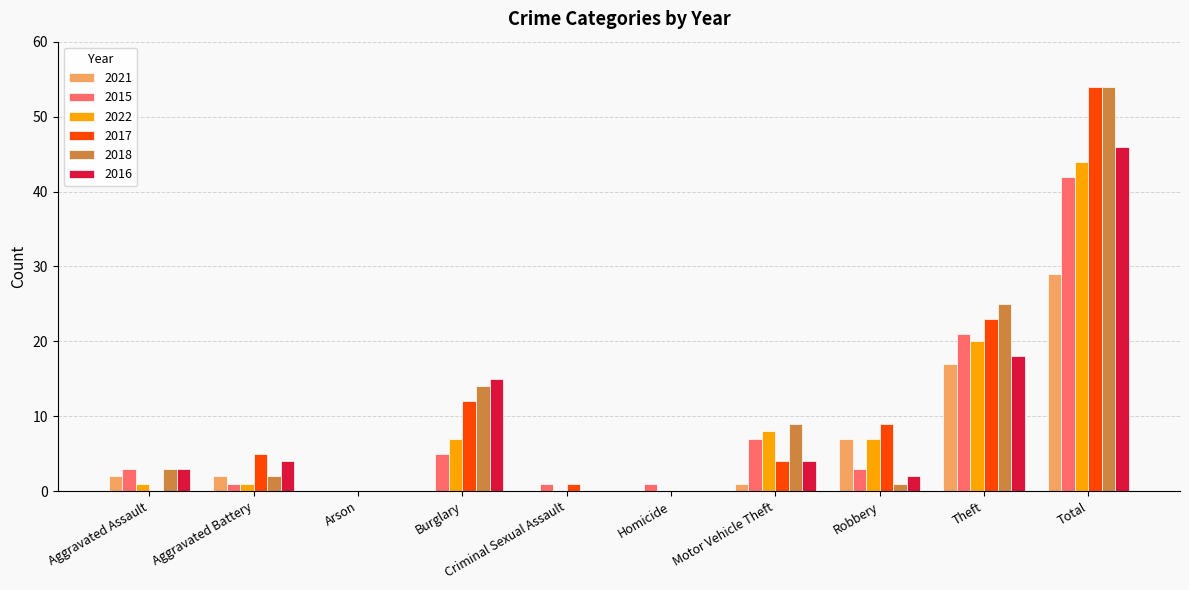

What are all the series names shown in the legend?

2021, 2015, 2022, 2017, 2018, 2016